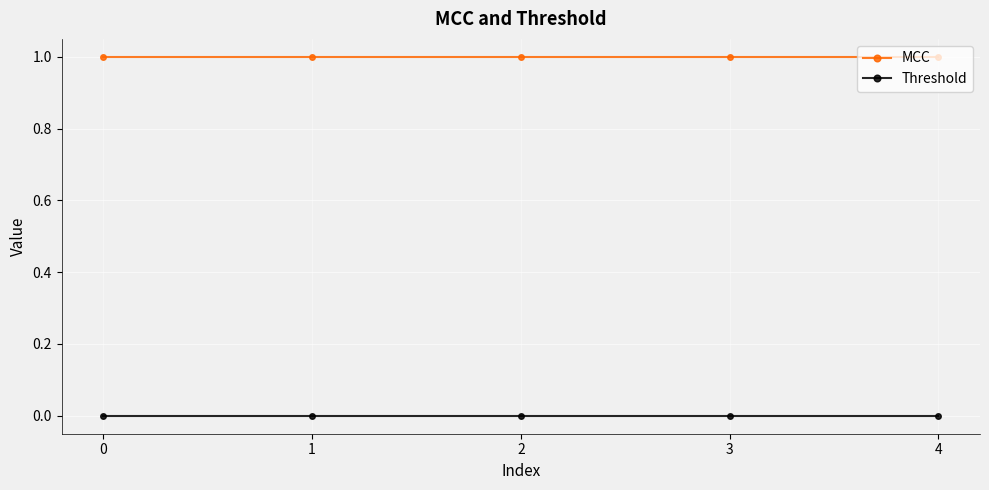

Reading right to left, extract all data points from this chart.

MCC: 1	1	1	1	1
Threshold: 0	0	0	0	0